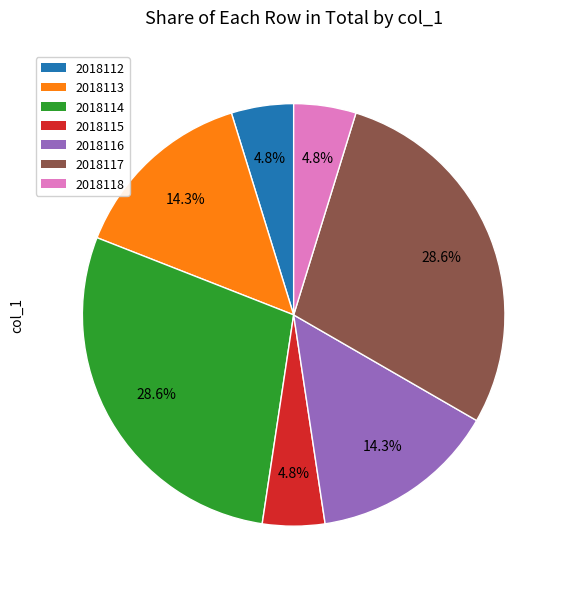

Between 2018118 and 2018113, which is larger?

2018113